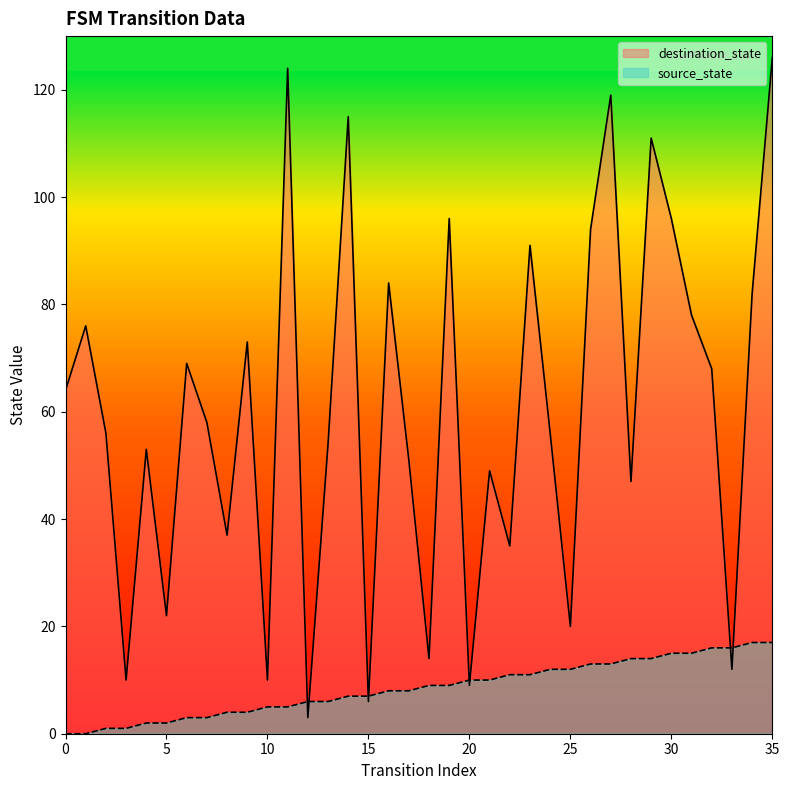

True or false: source_state has more than 0 points higher than both neighbors.

False